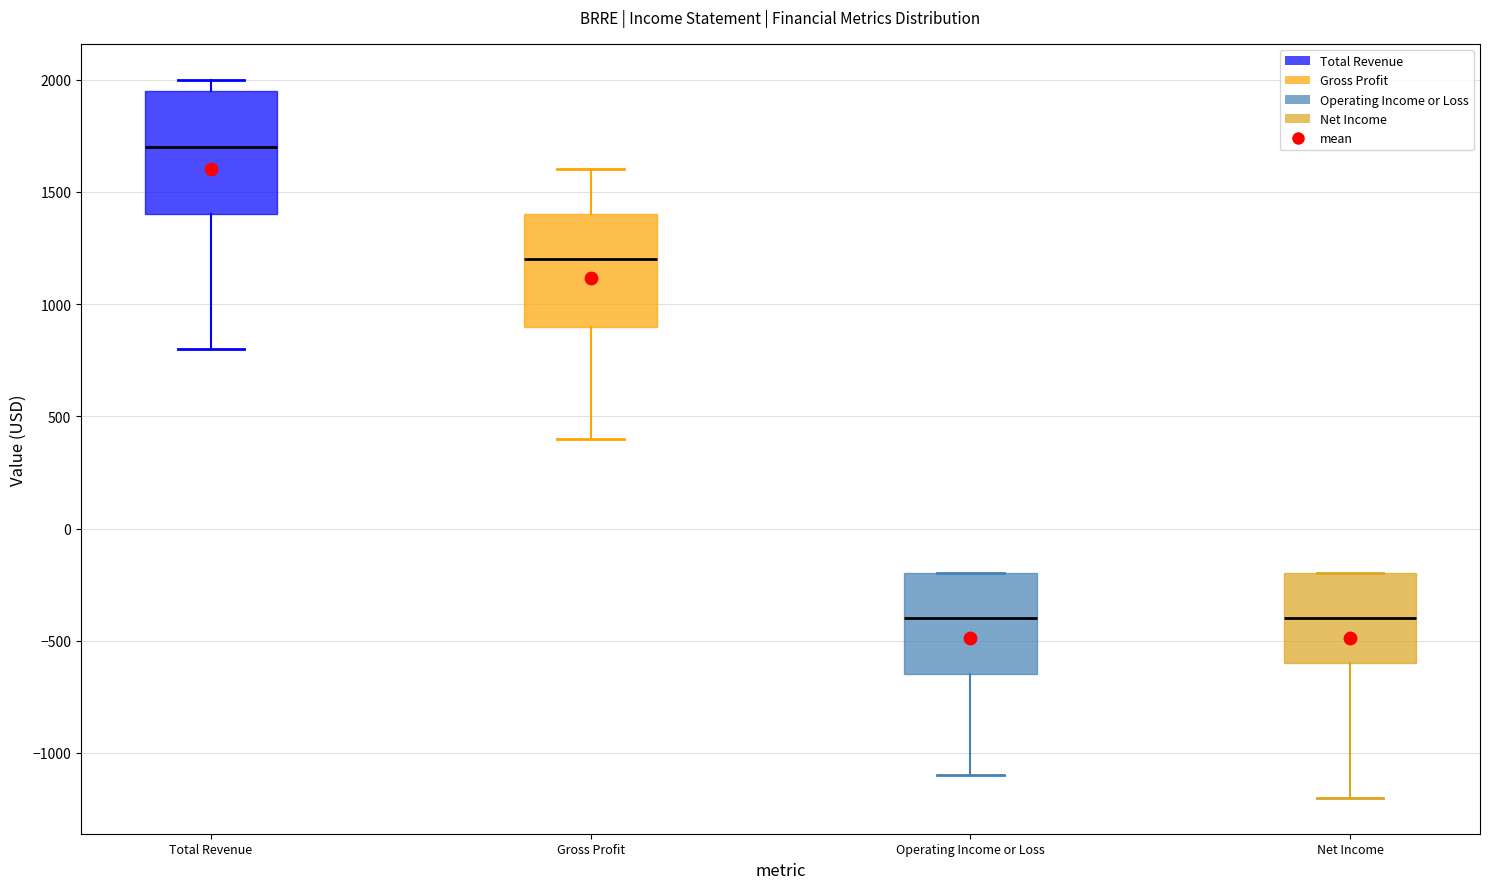

Reading left to right, read every box against the y-axis: the position of its median line, the range the box covers, and the ends of its whiskers. The values are not printed on the chart, so give them approximately, as read against the axis.

Total Revenue: median 1700, box 1400 to 1950, whiskers 800 to 2000
Gross Profit: median 1200, box 900 to 1400, whiskers 400 to 1600
Operating Income or Loss: median -400, box -650 to -200, whiskers -1100 to -200
Net Income: median -400, box -600 to -200, whiskers -1200 to -200